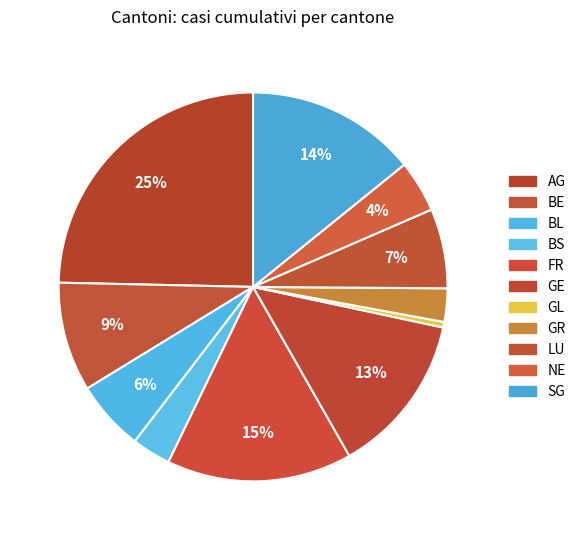

Is LU the majority of the pie?

No